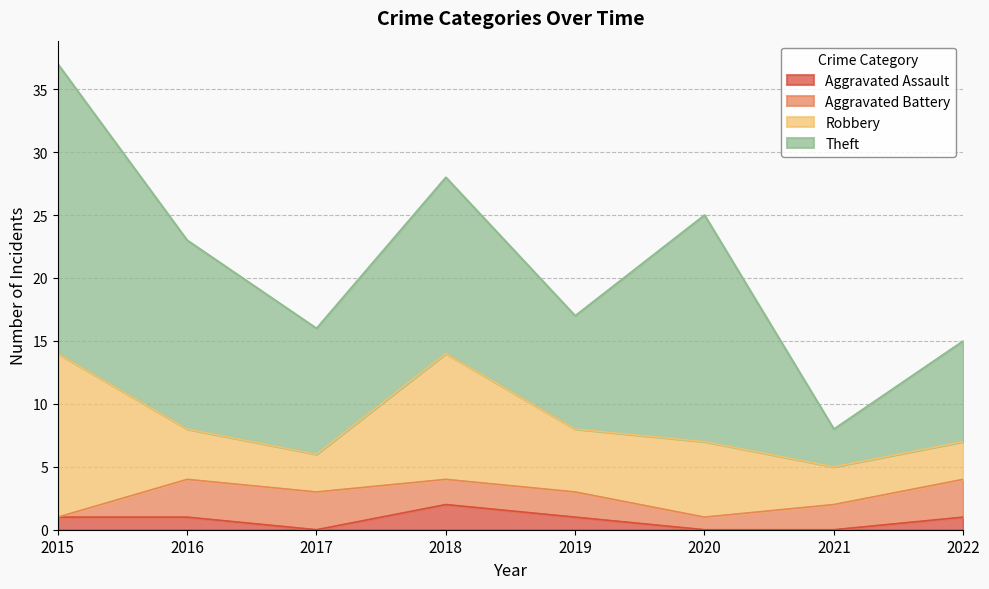

What is the value of the Aggravated Battery point at the 8th from the left?

3